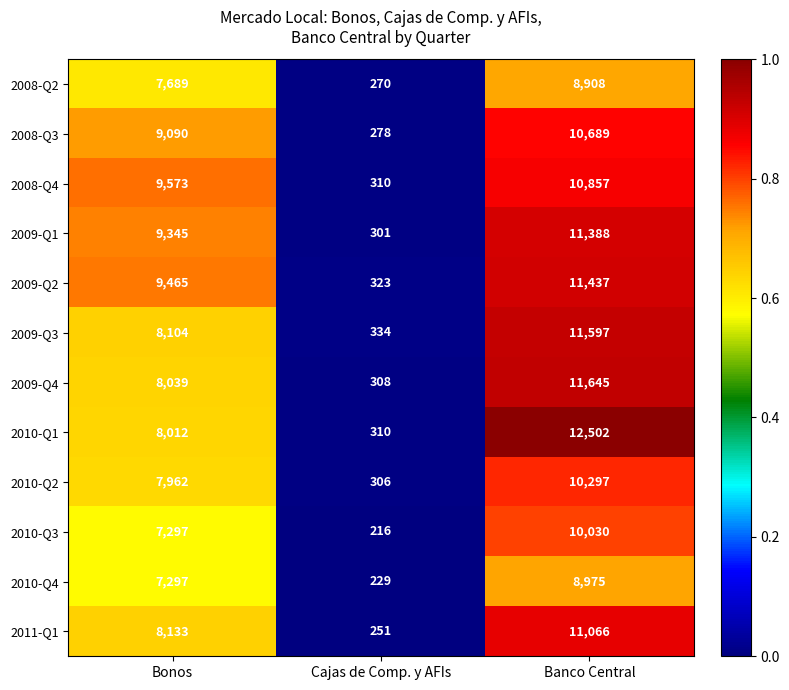

What is the maximum value shown in the chart?

12502